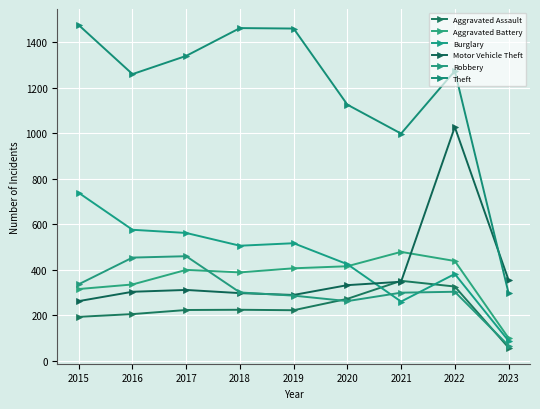

At which category does Theft reach its first local valley?

2016